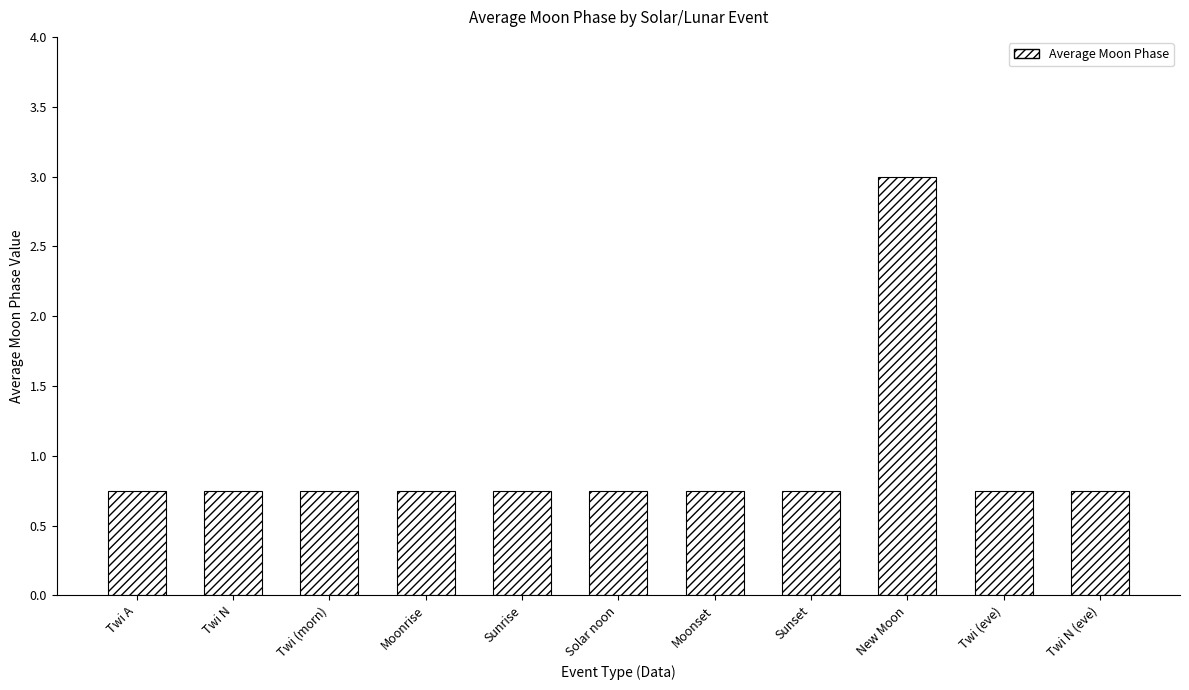

What is the average value?

1.0